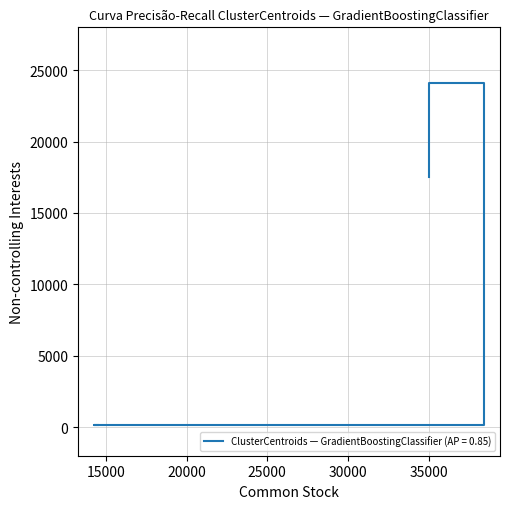

What is the sum of all values?

42005